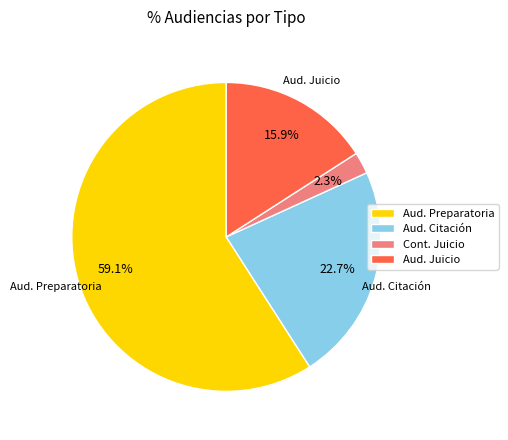

Which has a higher value, Aud. Juicio or Cont. Juicio?

Aud. Juicio